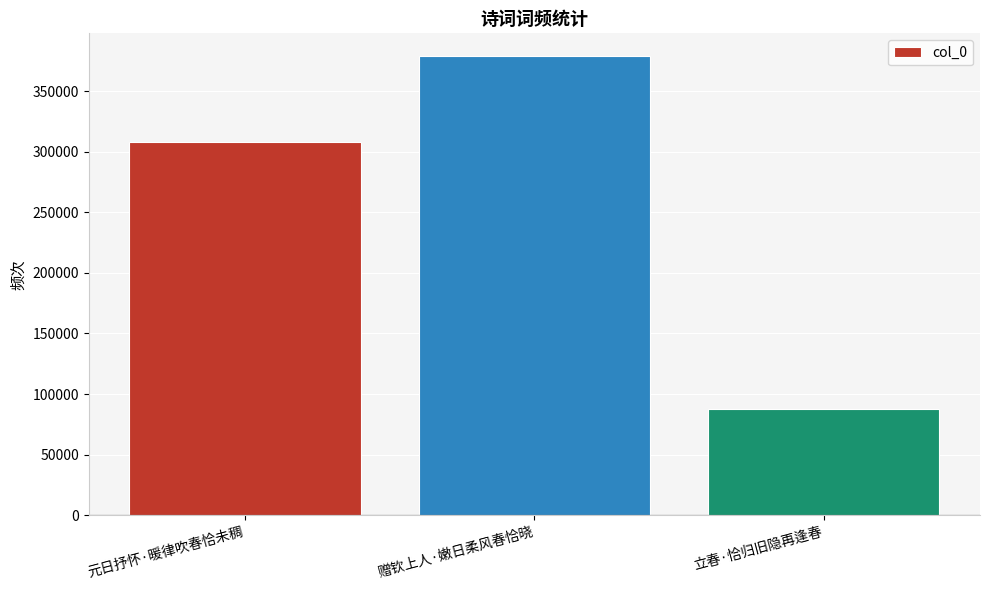

Count the number of categories in the chart.

3